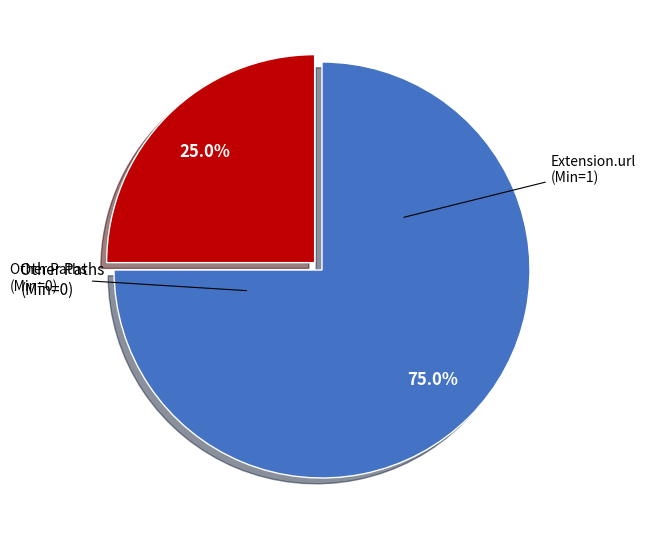

Does any single category account for the majority?

Yes